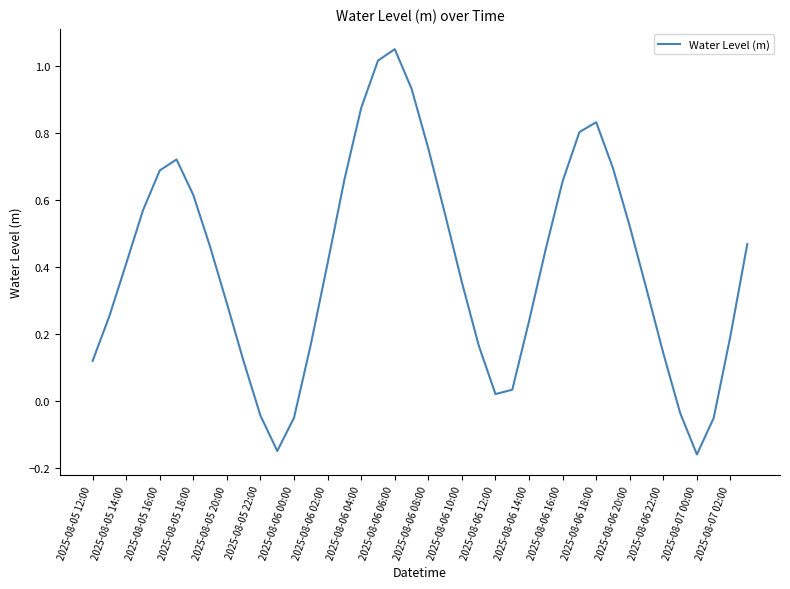

What is the difference between the maximum and minimum values?

1.2